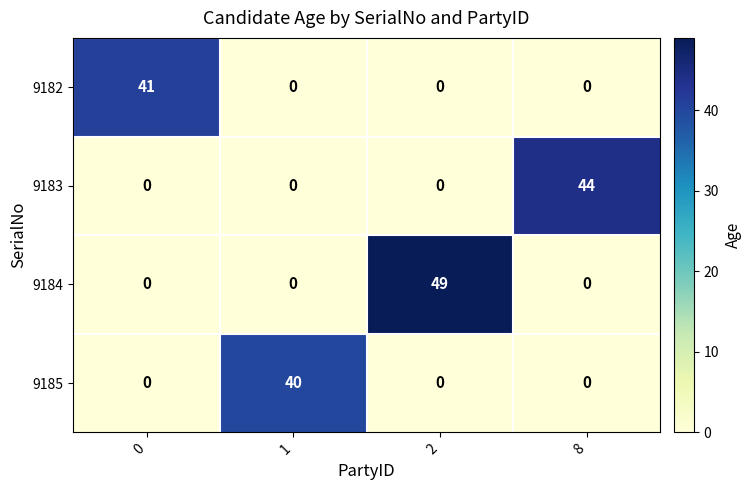

How many series are shown in this chart?

4